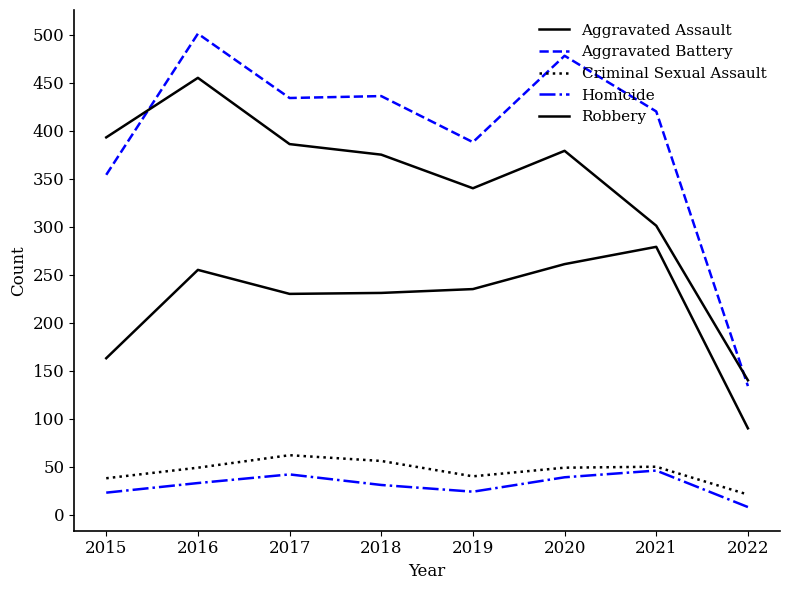

How many lines are shown in the chart?

5